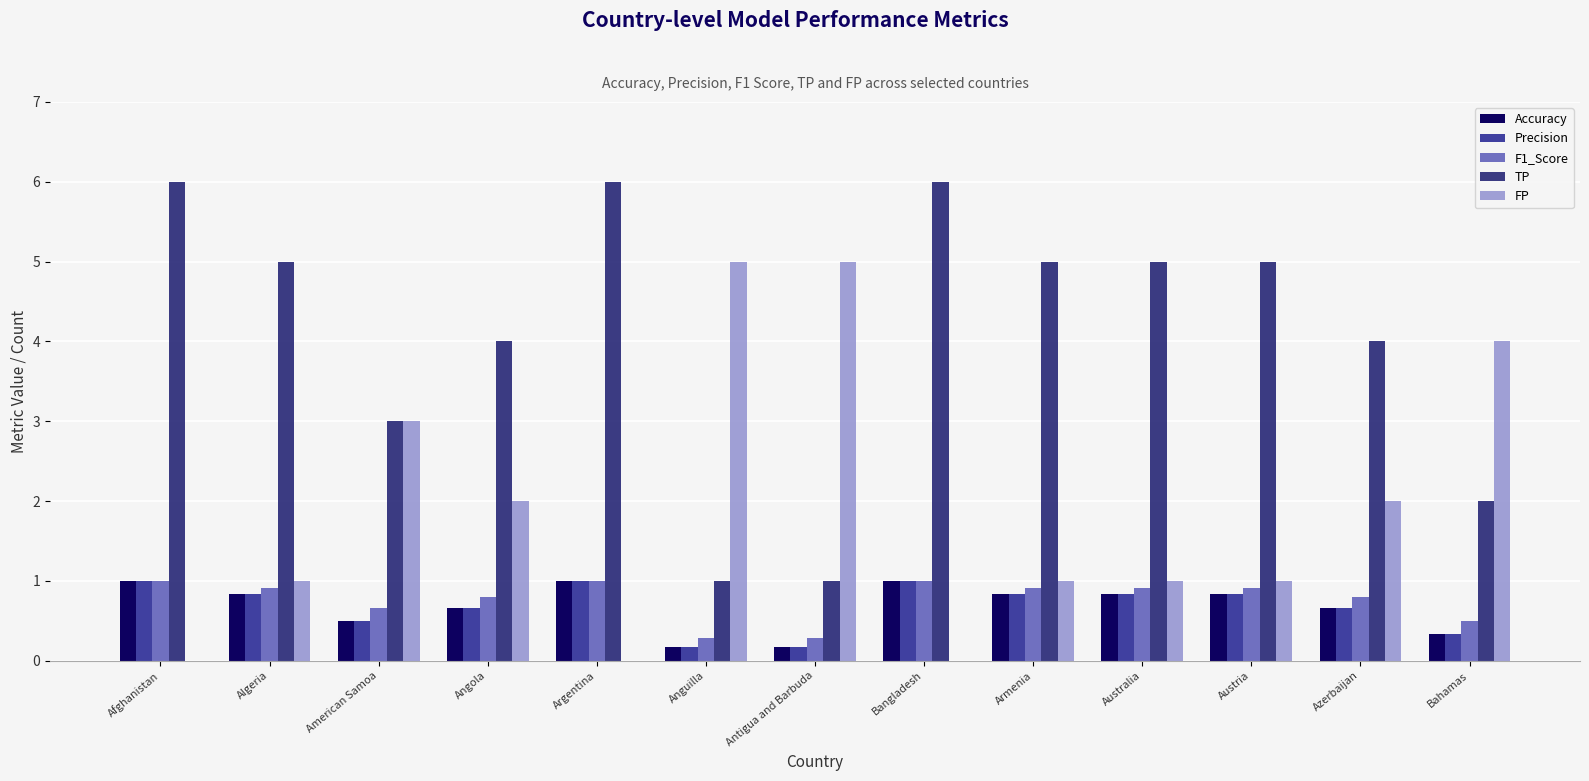

Does the chart contain stacked bars?

No